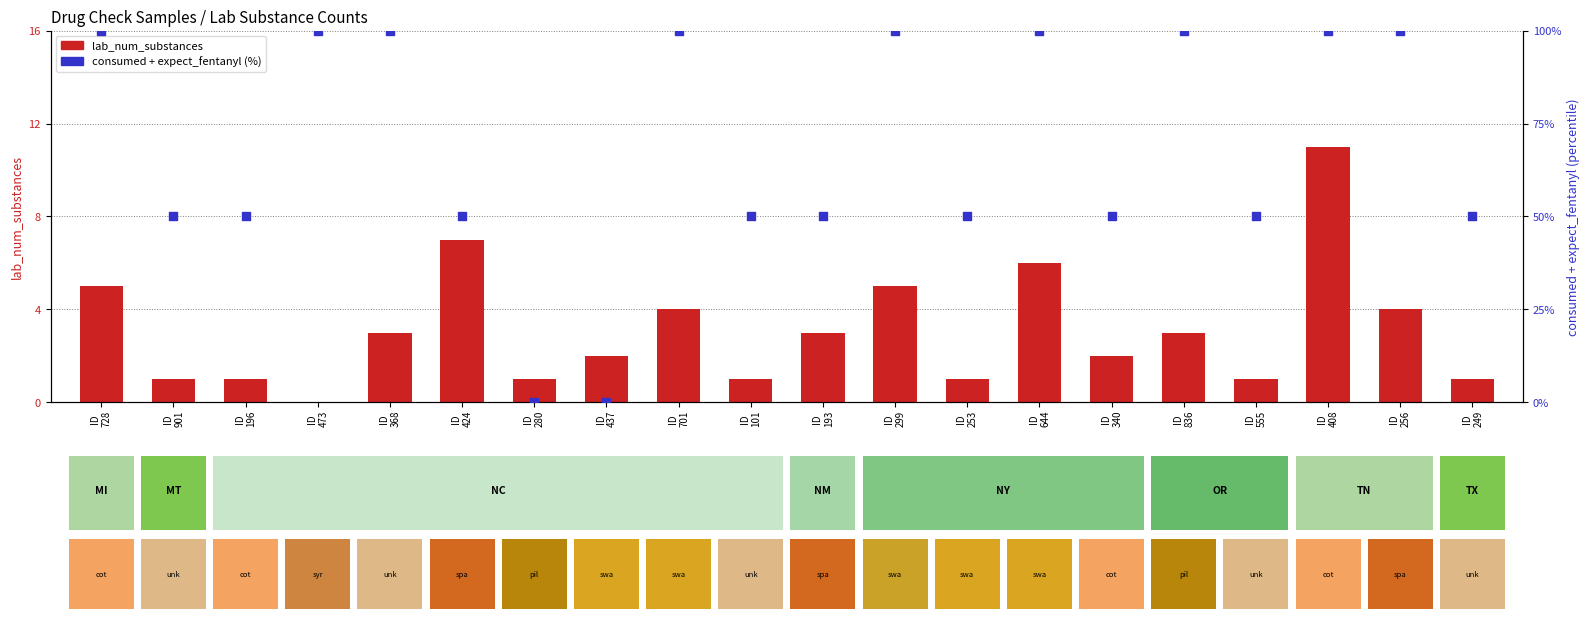

At how many categories does at least one series exceed 62?

9